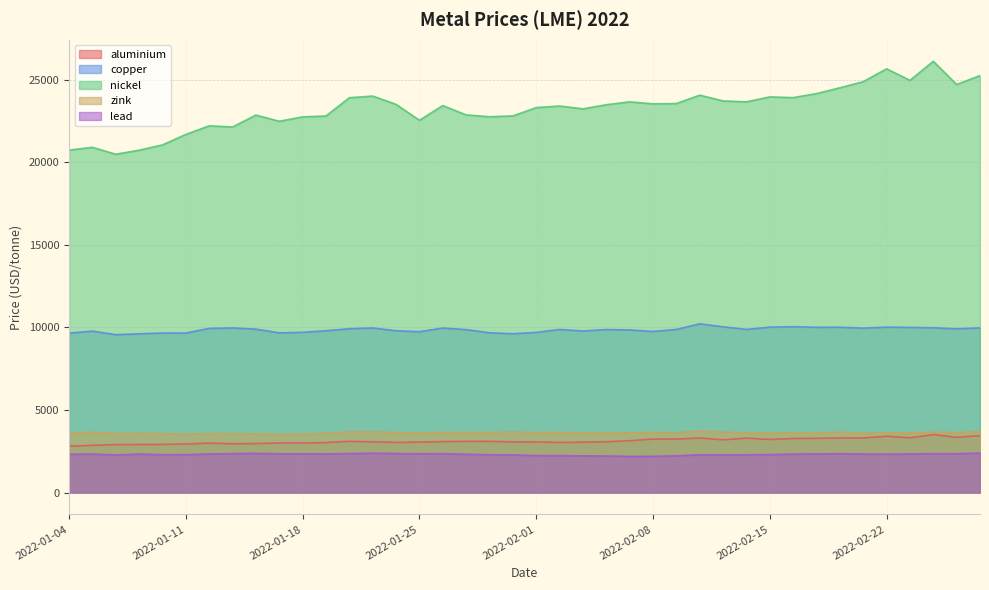

What value does the lead series have at 2022-01-04?

2327.0